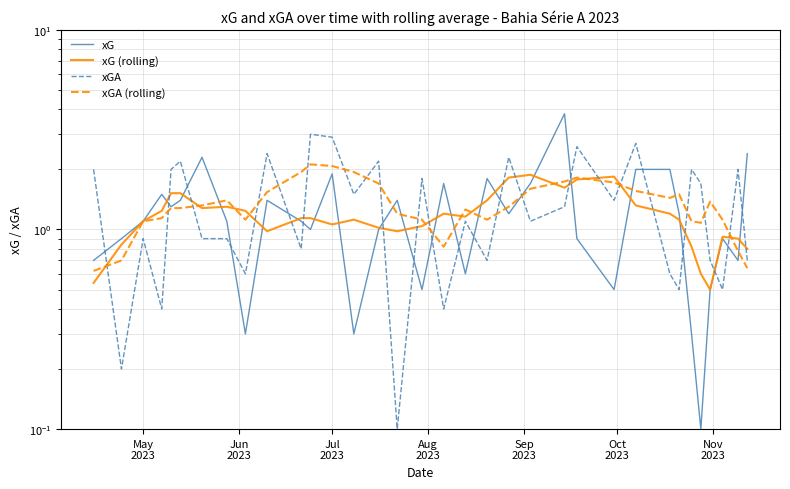

Is this an area chart (filled region under the line)?

No